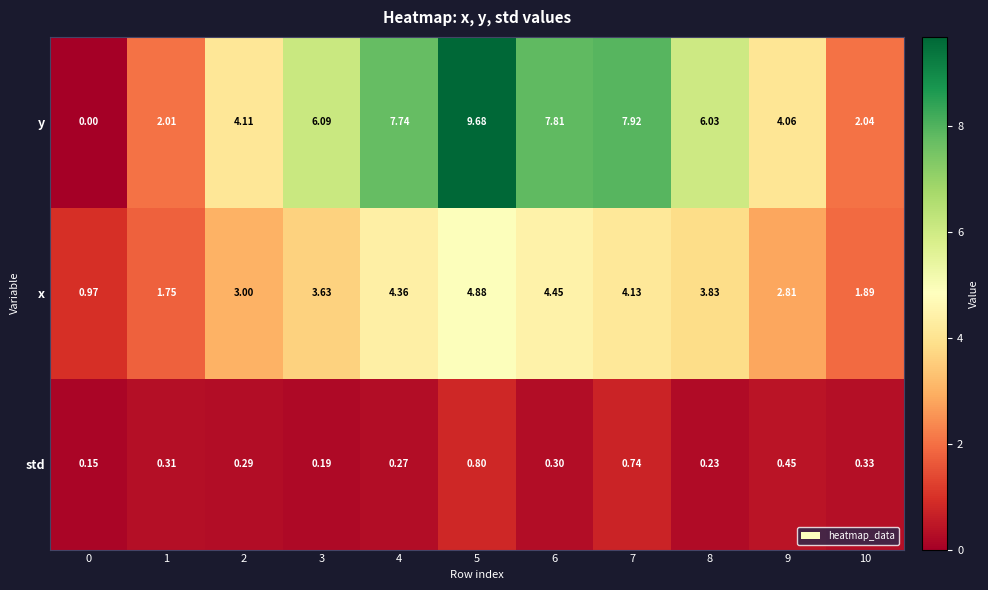

Rank the series by their average value, from highest to lowest.

y, x, std